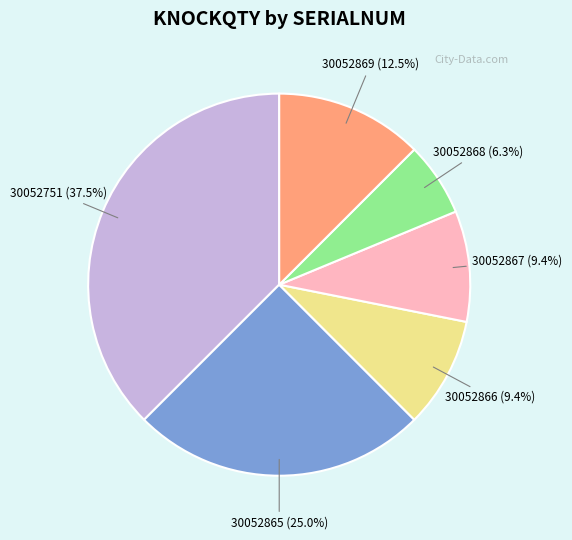

What portion of the pie excludes 30052865?

75.0%